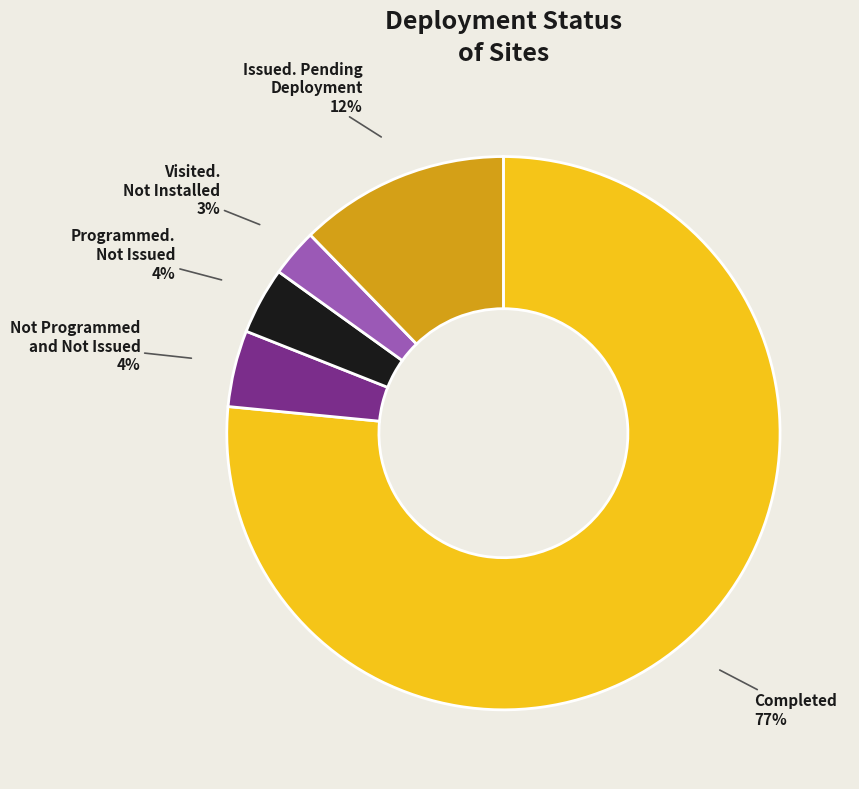

To the nearest percent, what percentage of the pie is Not Programmed and Not Issued?

4%